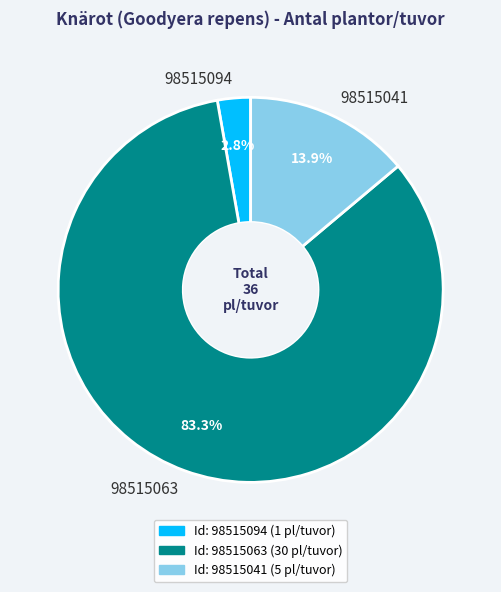

To the nearest percent, what is the difference between the 98515063 and 98515094 slice percentages?

81%